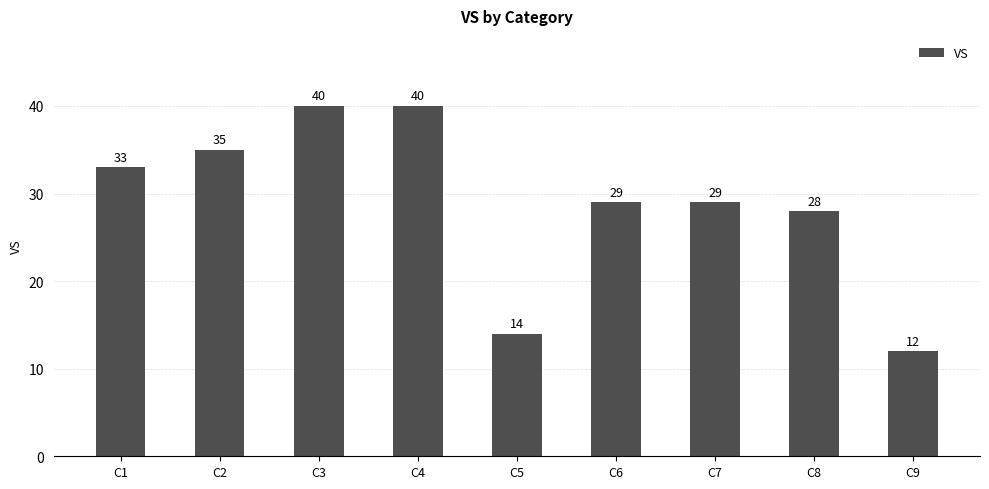

Between C7 and C5, which is larger?

C7